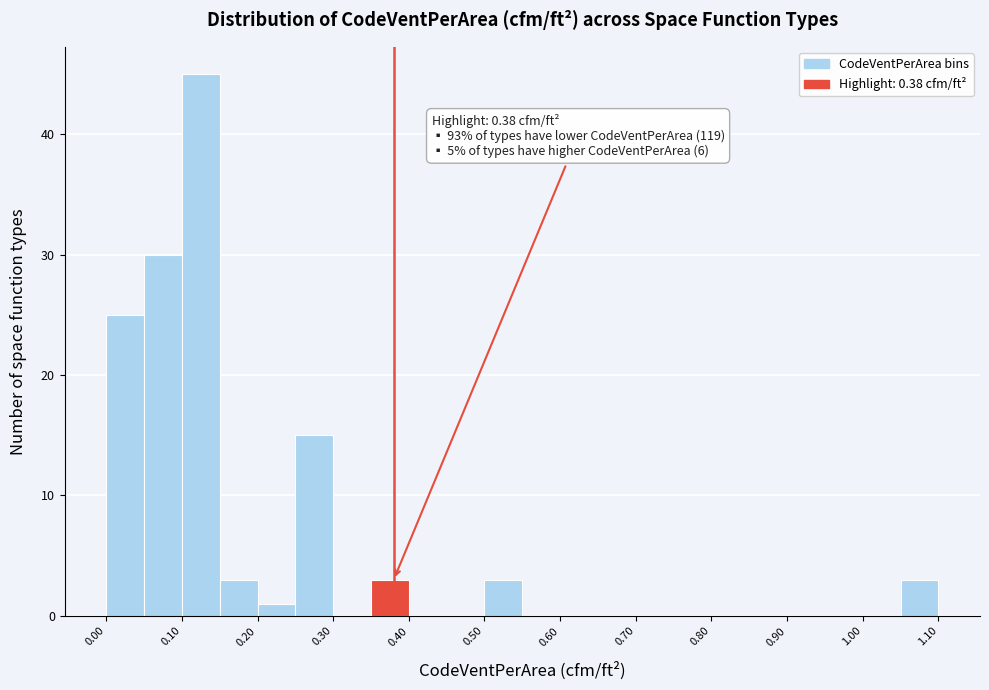

Which range on the x-axis has the tallest bar?

0.10 to 0.15